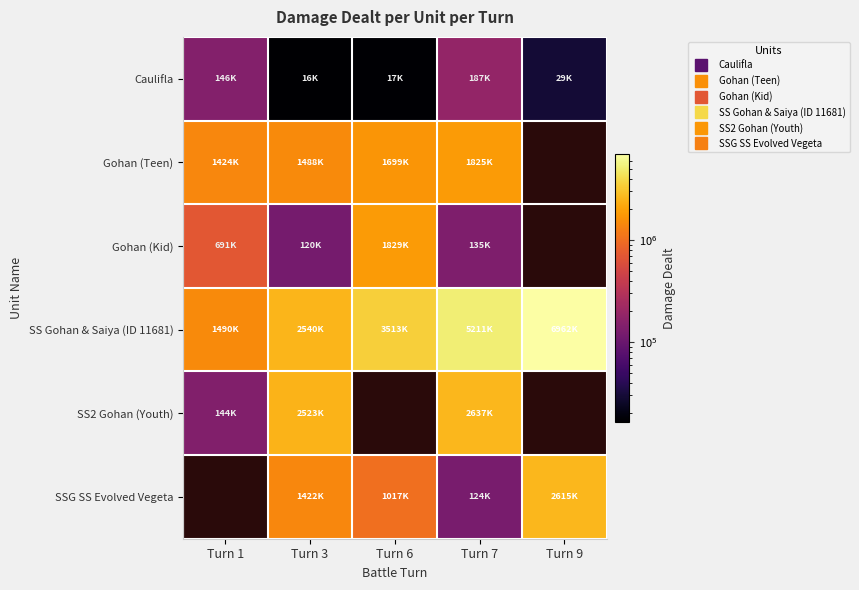

What is the difference between the SS Gohan & Saiya (ID 11681) values at Turn 9 and Turn 3?

4422721.0